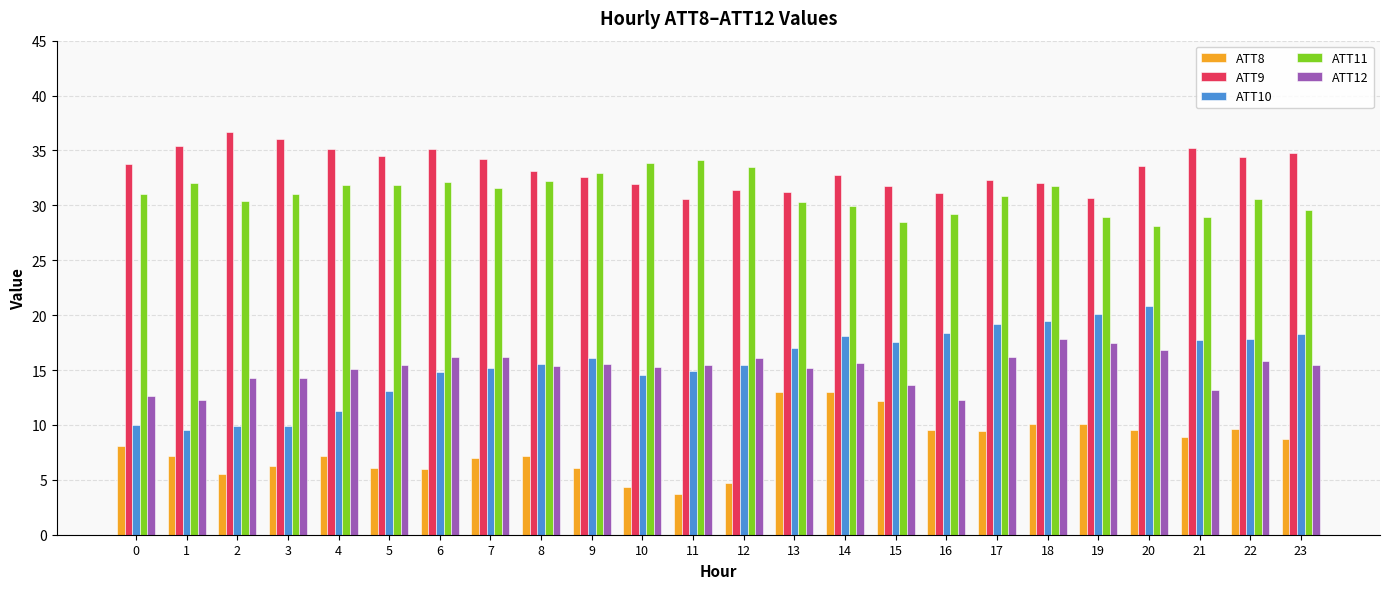

Is the value of ATT9 at 3 greater than the value of ATT12 at 13?

Yes